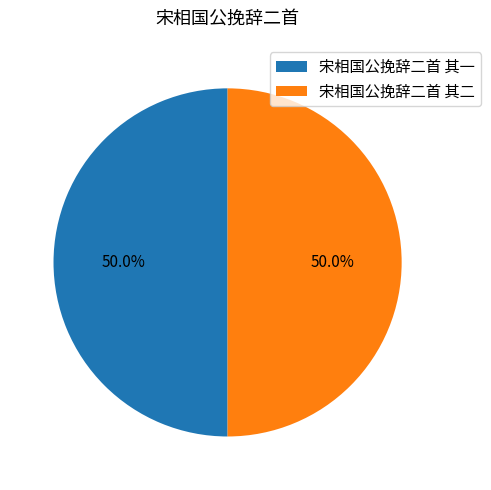

What percentage is the 宋相国公挽辞二首 其二 slice, to the nearest percent?

50%